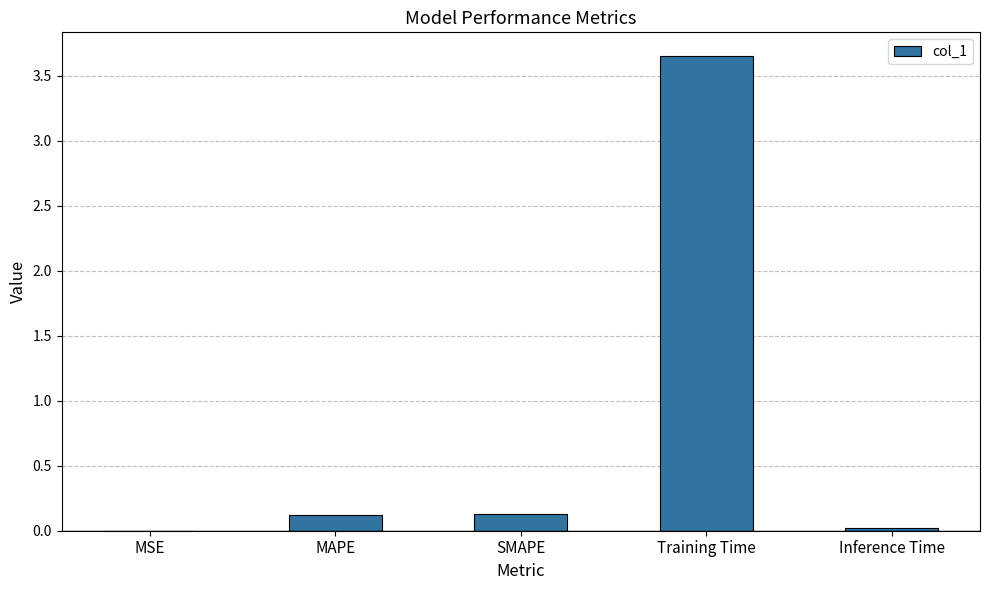

True or false: the data shows 0.0 at MSE.

True